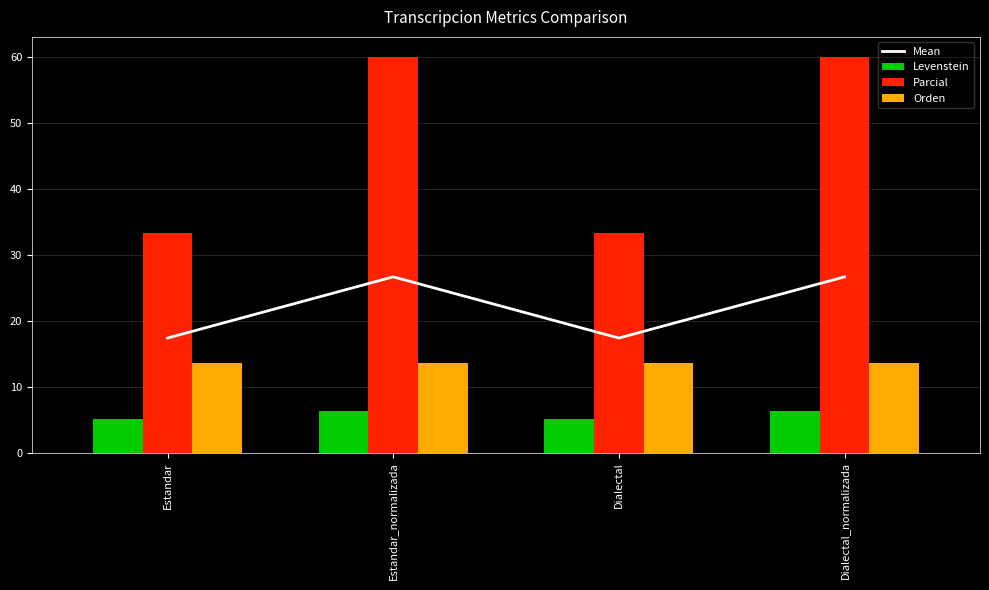

How many series are shown in this chart?

4